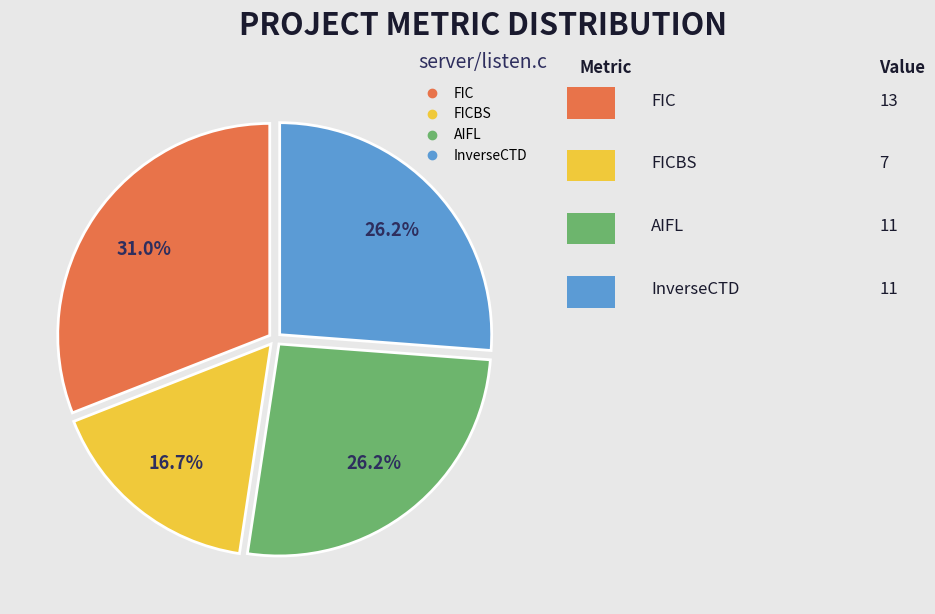

Does any single category account for the majority?

No